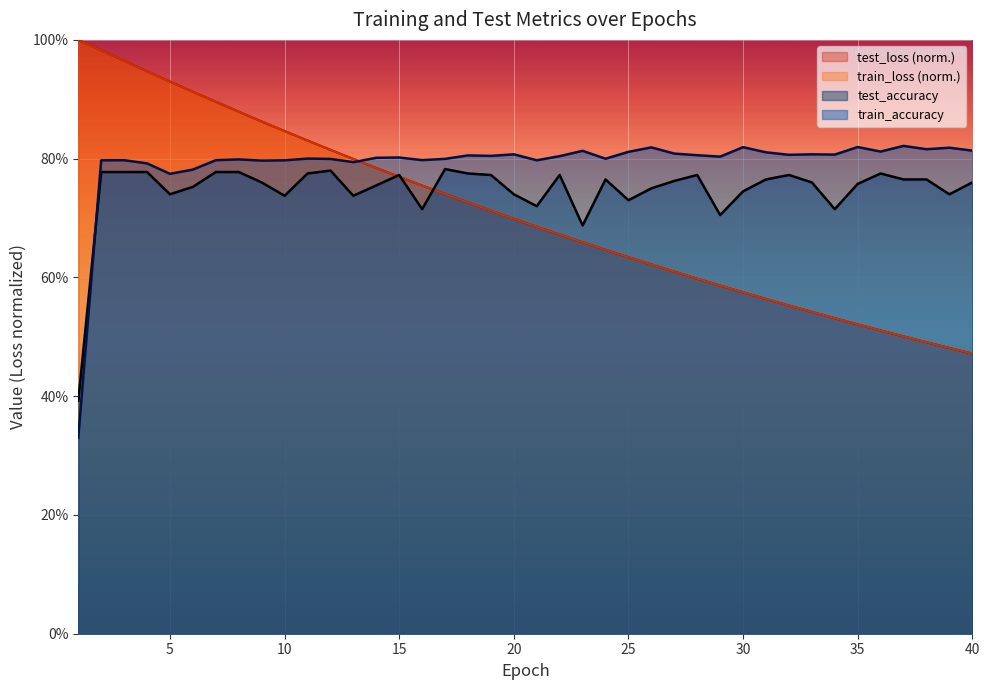

Where is test_accuracy nearest to the value 0?

1